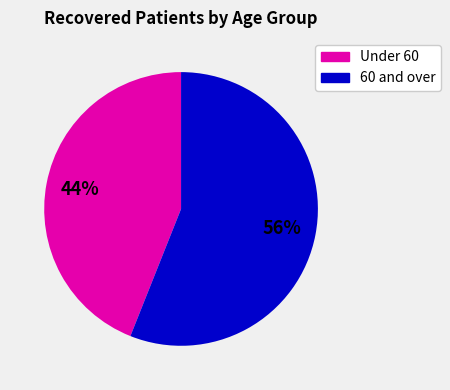

To the nearest percent, what is the average slice percentage?

50%